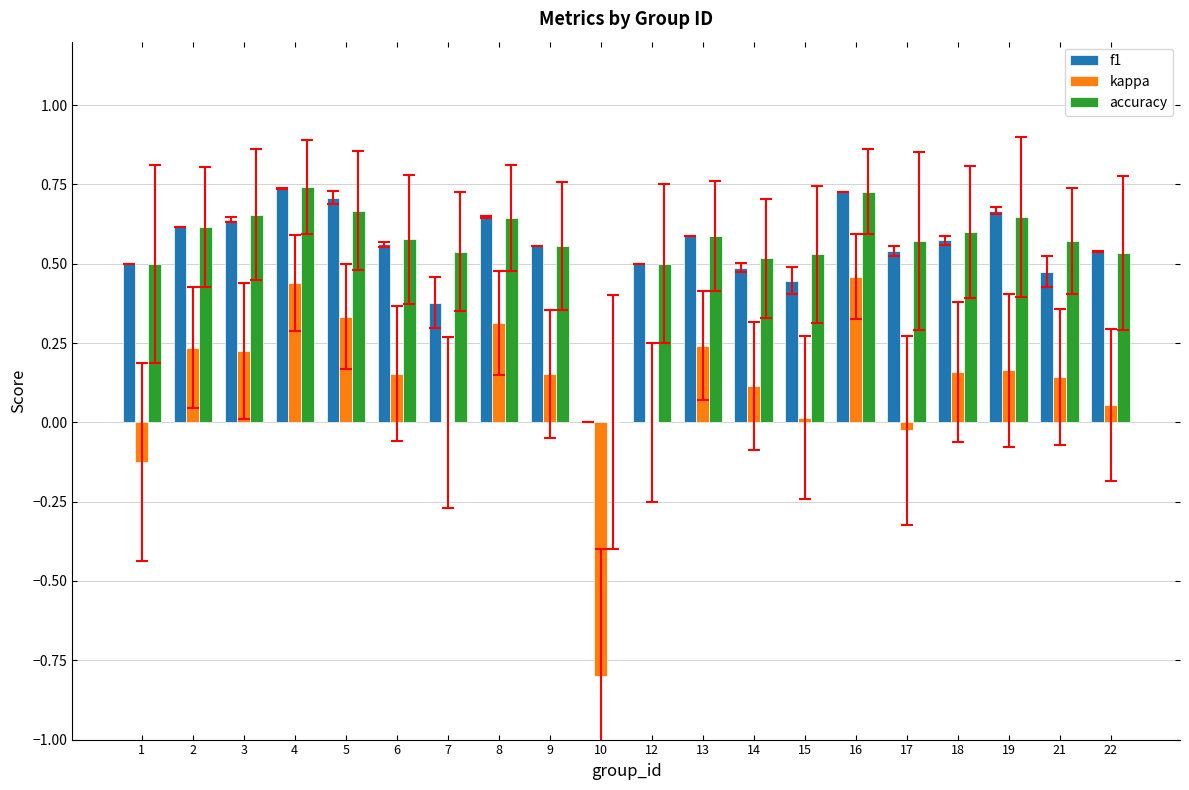

Is the value of kappa at 10 greater than the value of accuracy at 2?

No